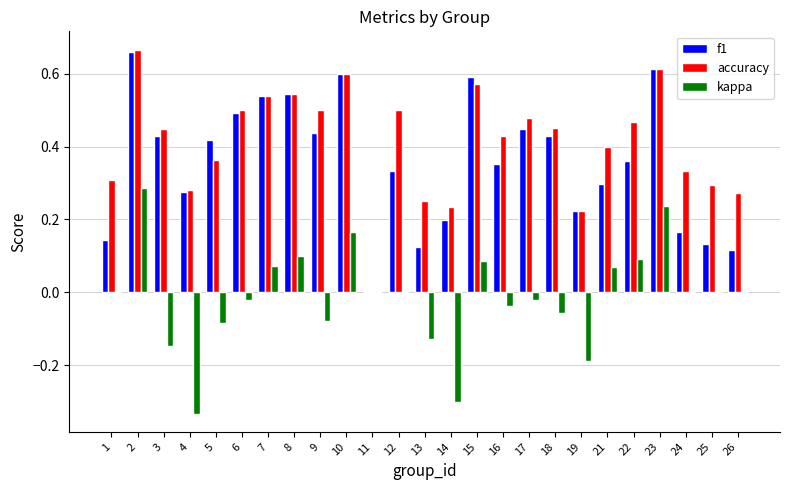

What is the sum of all f1 values?

8.9